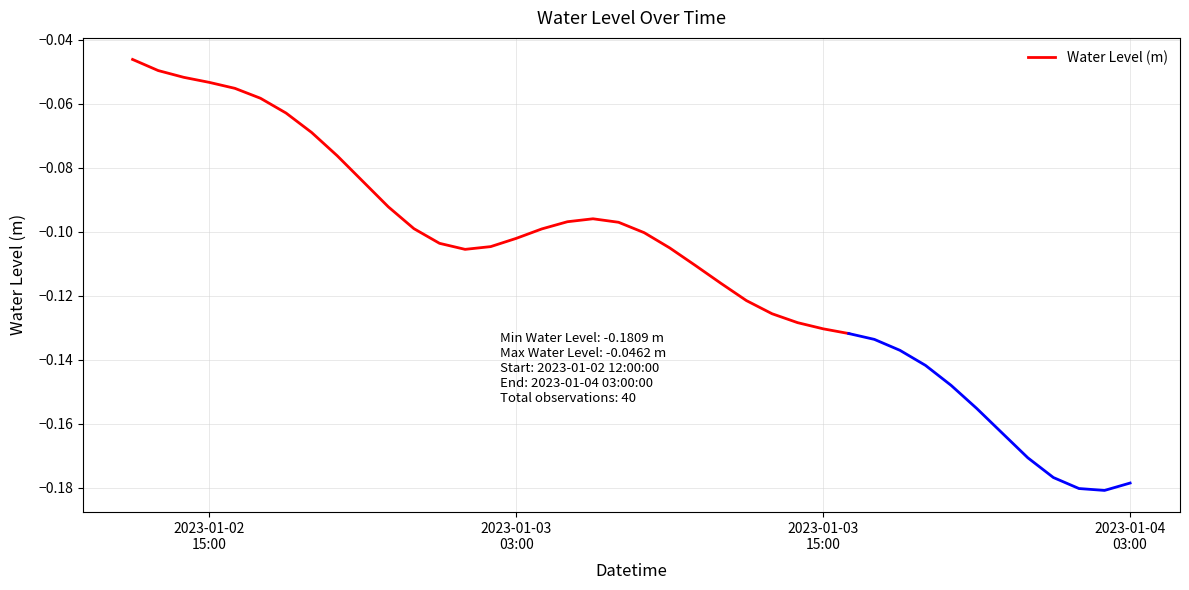

What is the difference between the second highest and second lowest values?

0.1